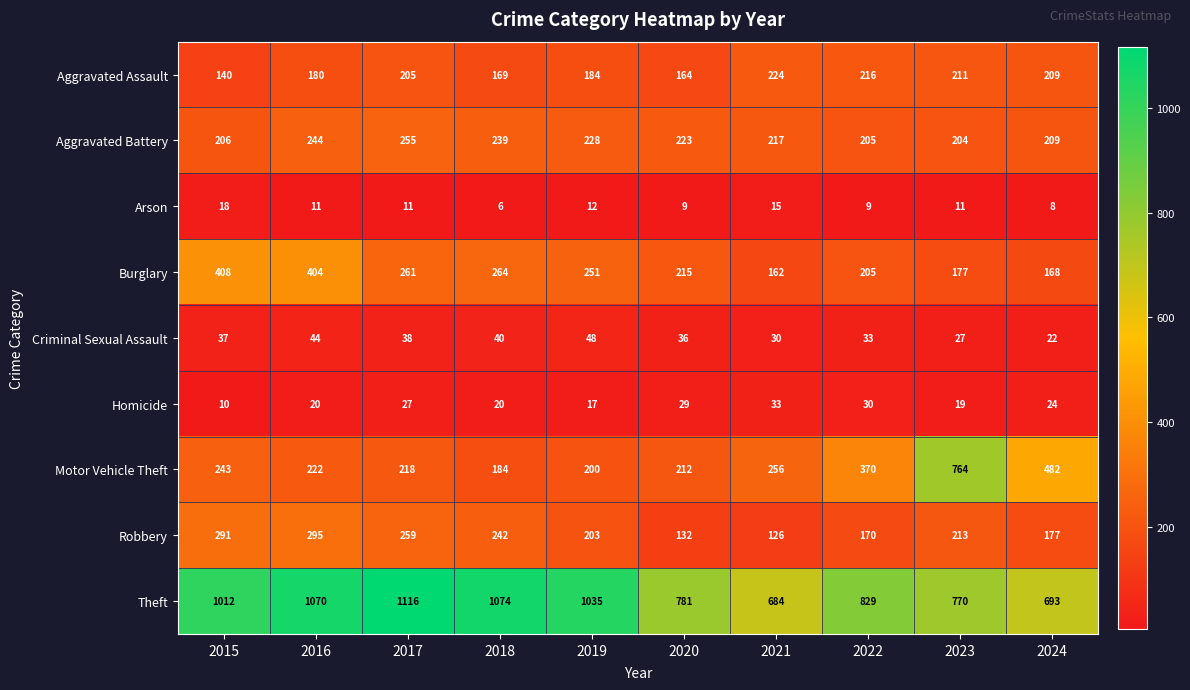

What is the average value of the Aggravated Assault series?

190